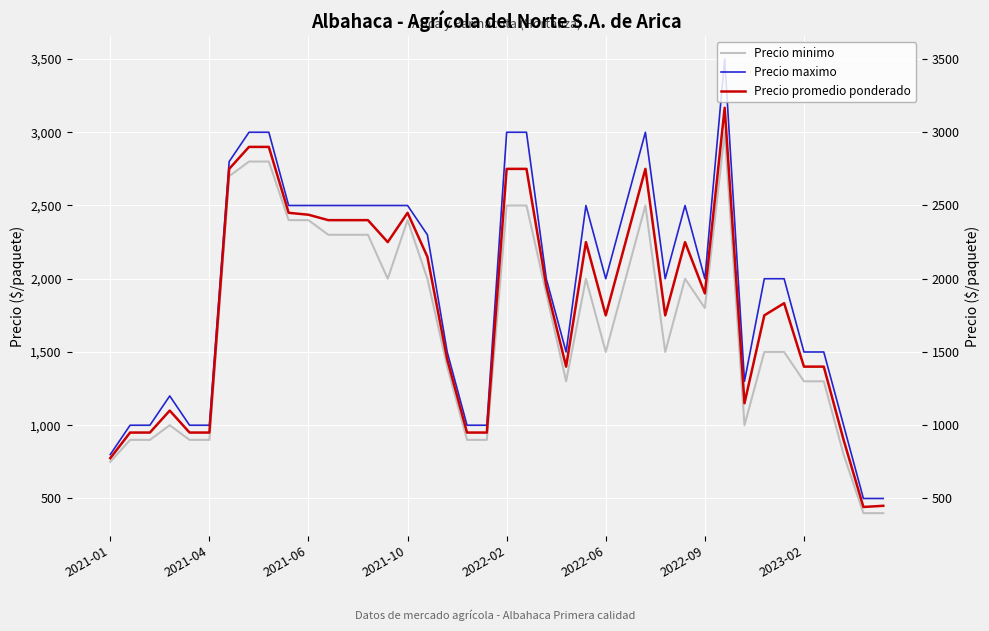

What is the difference between the second highest and second lowest values in the Precio minimo series?

2400